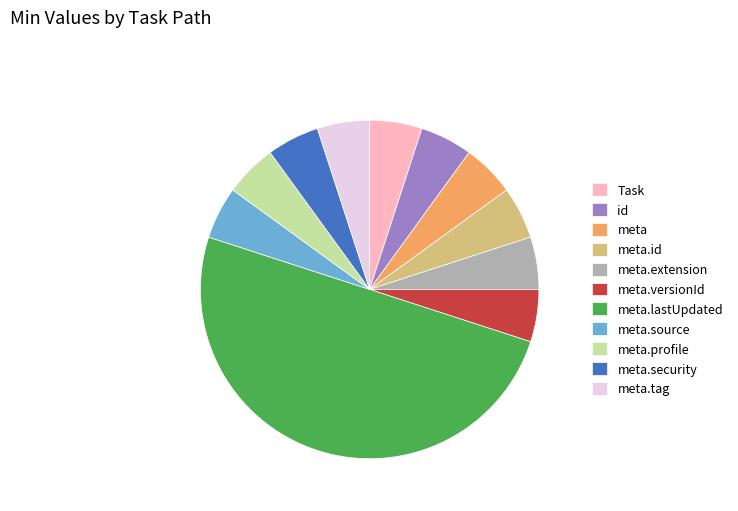

What is the largest slice in the pie chart?

meta.lastUpdated